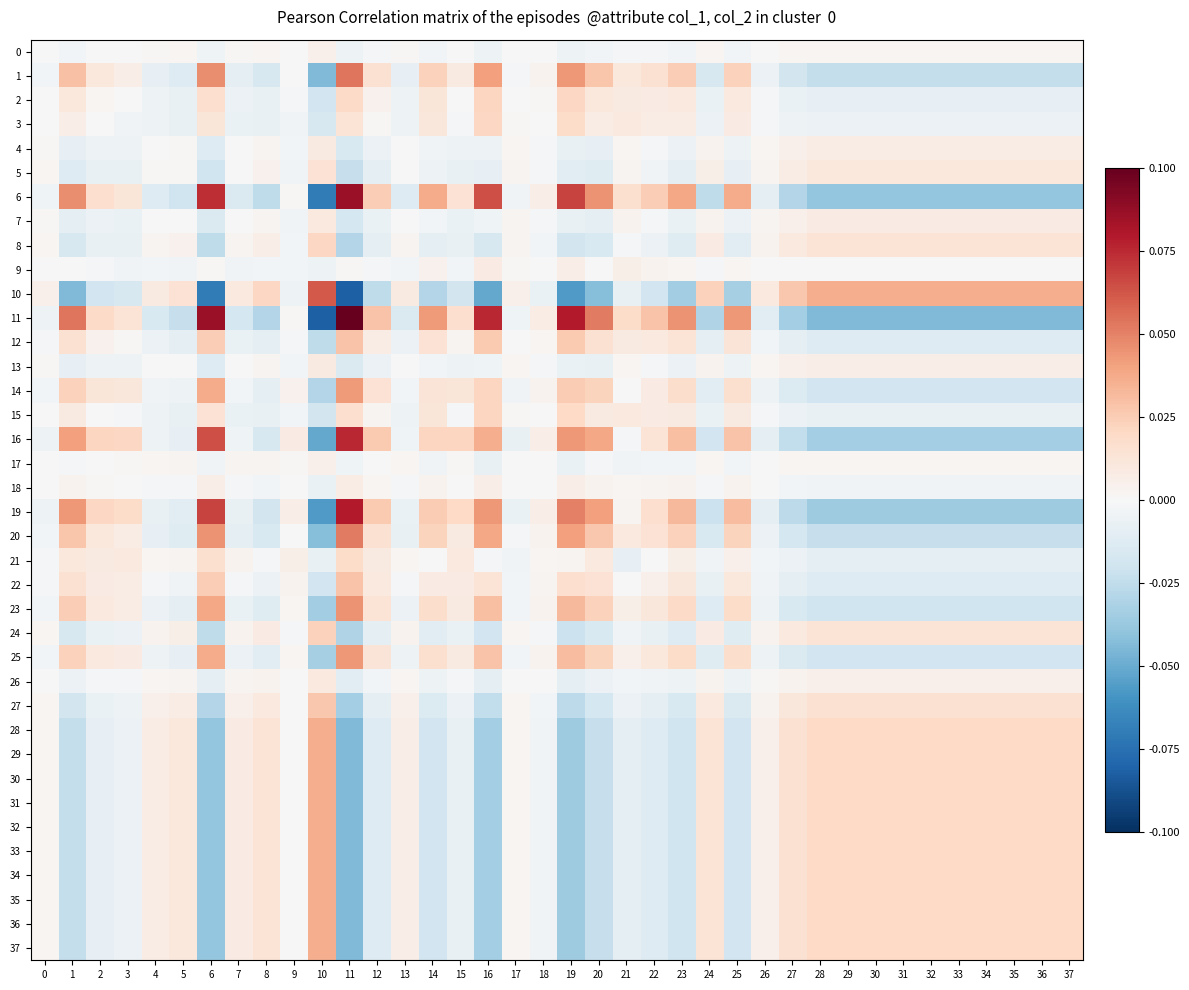

Between 7 and 20, which series saw the biggest shift?

11